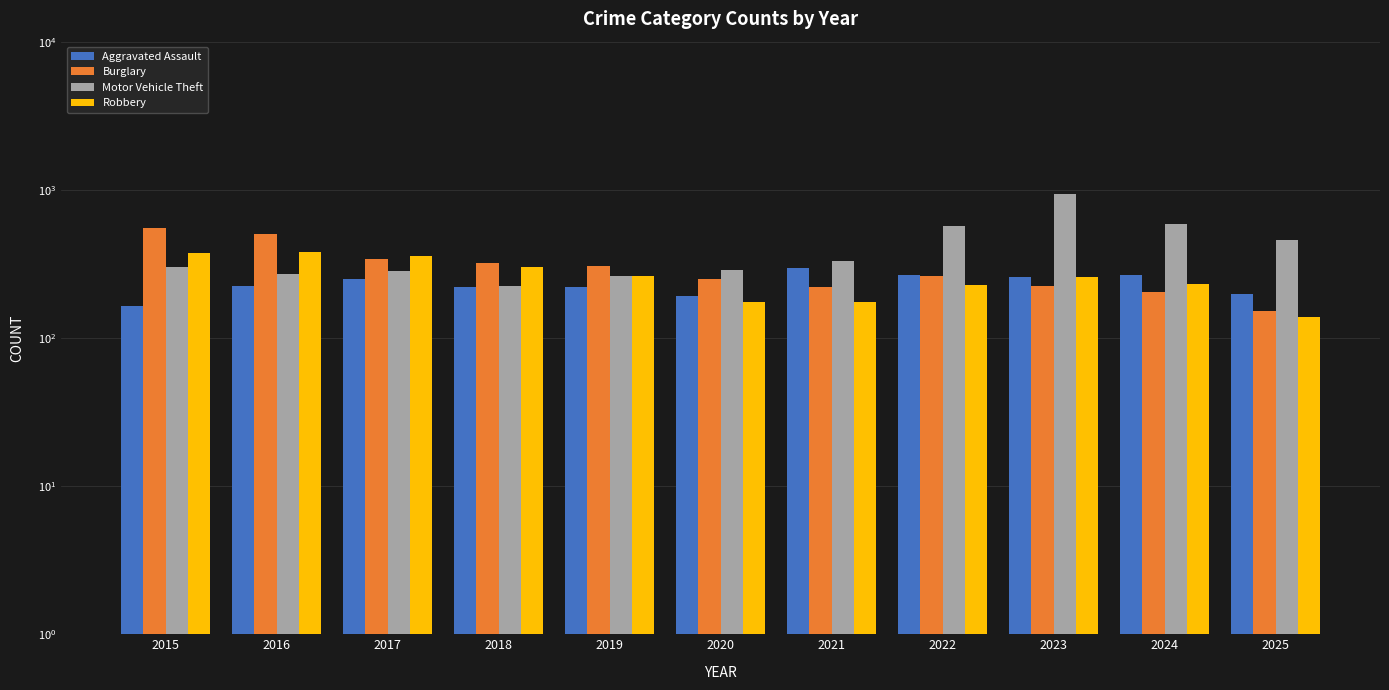

Which series has the largest total across all categories?

Motor Vehicle Theft